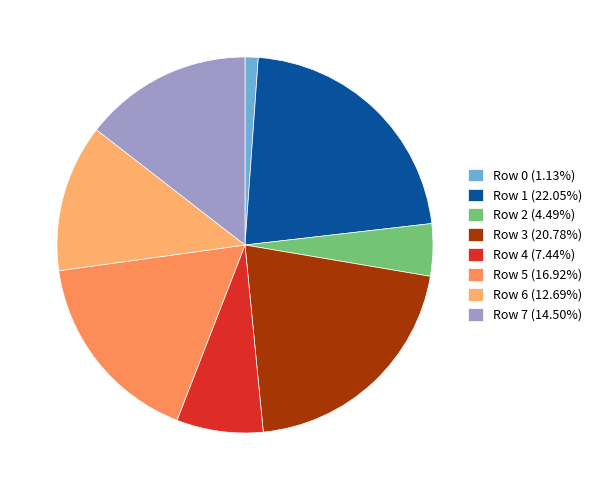

What percentage do Row 1 and Row 6 together represent?

34.7%